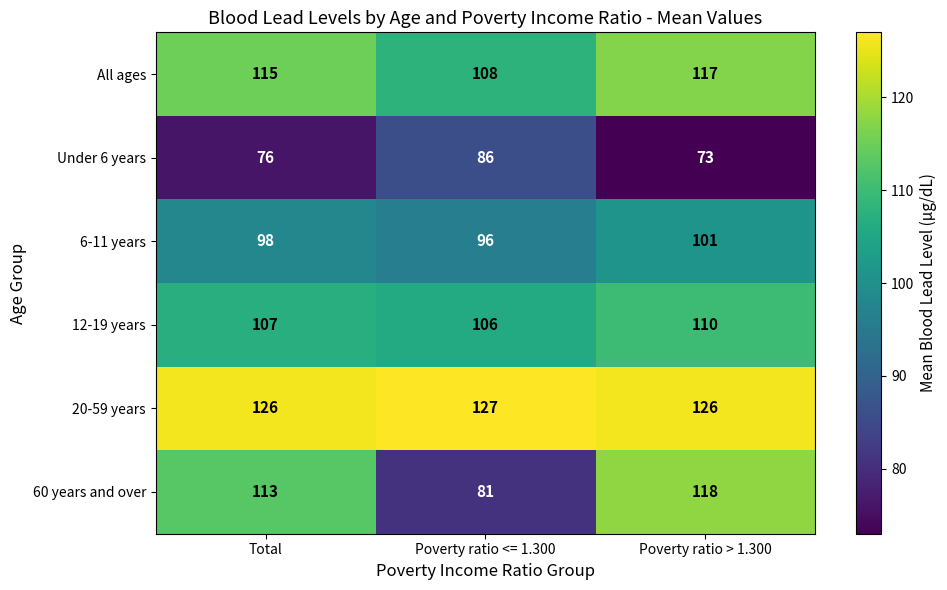

Is it true that All ages equals 117 at Poverty ratio > 1.300?

True